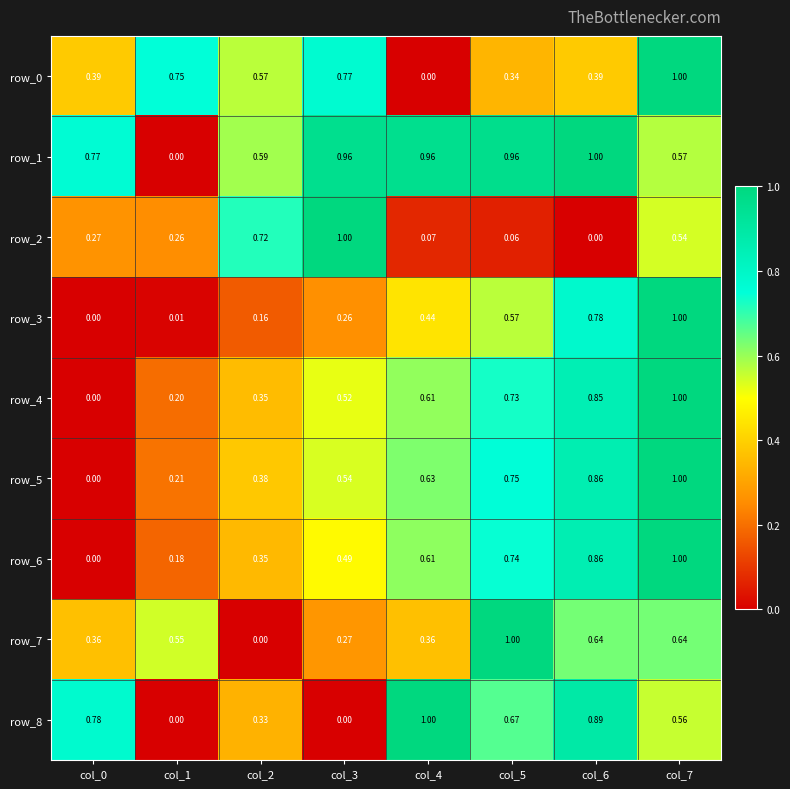

How many positive values does the row_4 series have?

7